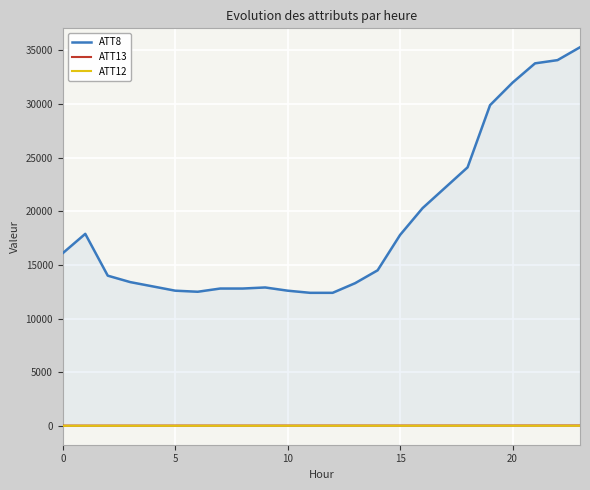

How many lines are shown in the chart?

3